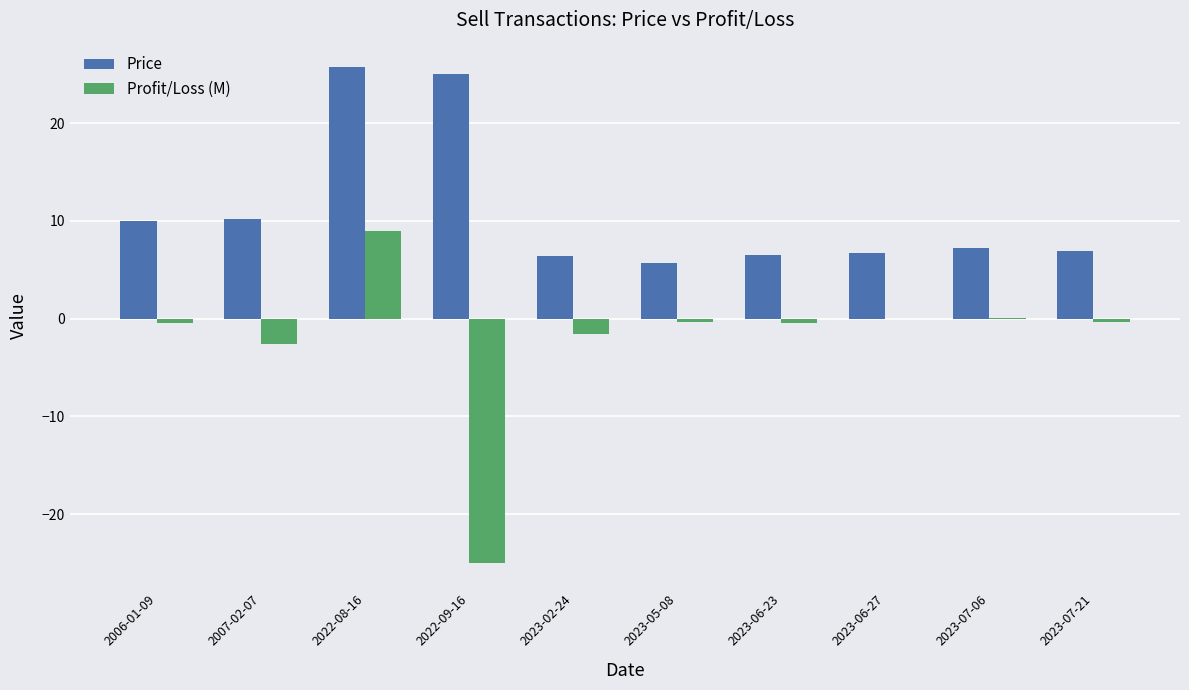

At which category is the sum across all series the highest?

2022-08-16